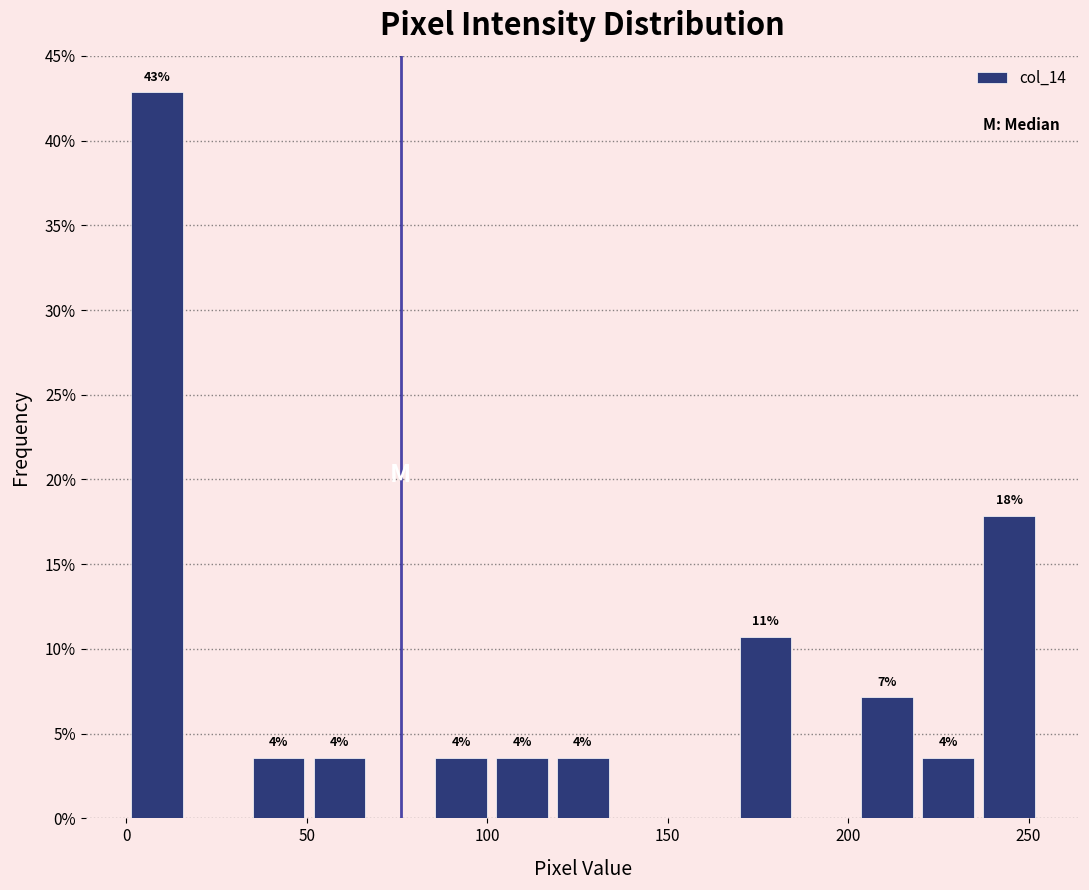

Around what value on the x-axis is the tallest bar? Give the approximate position of its centre, as read against the axis.

10